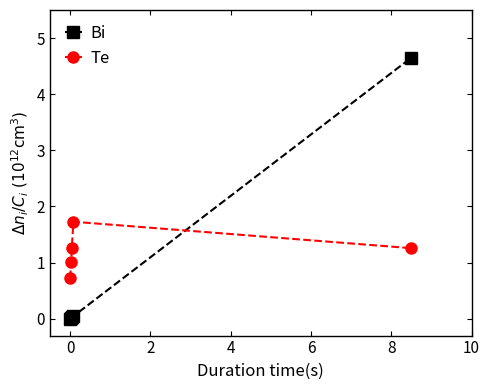

What is the maximum value for Bi?

4.7